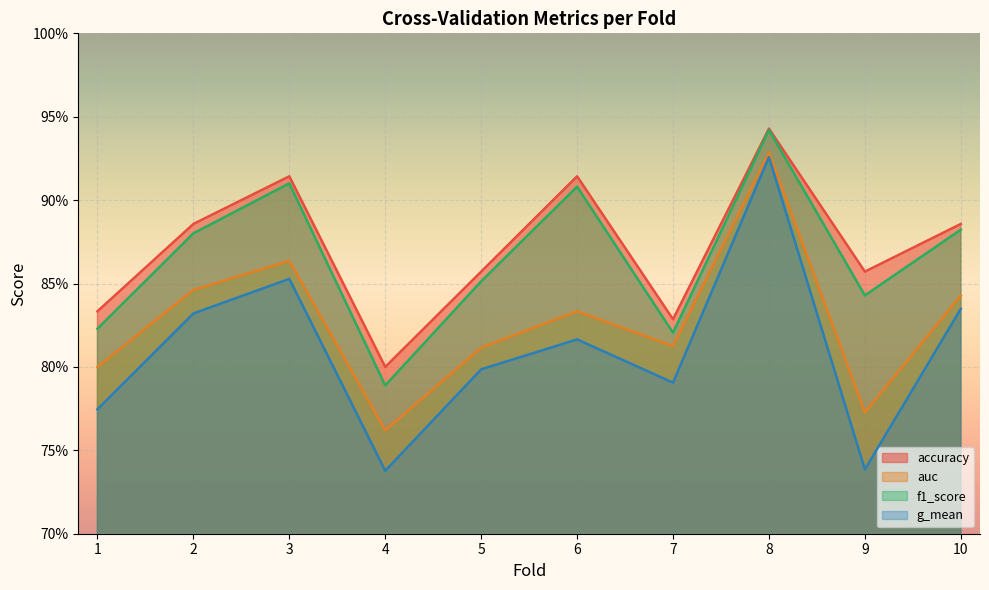

What are all the series names shown in the legend?

accuracy, auc, f1_score, g_mean